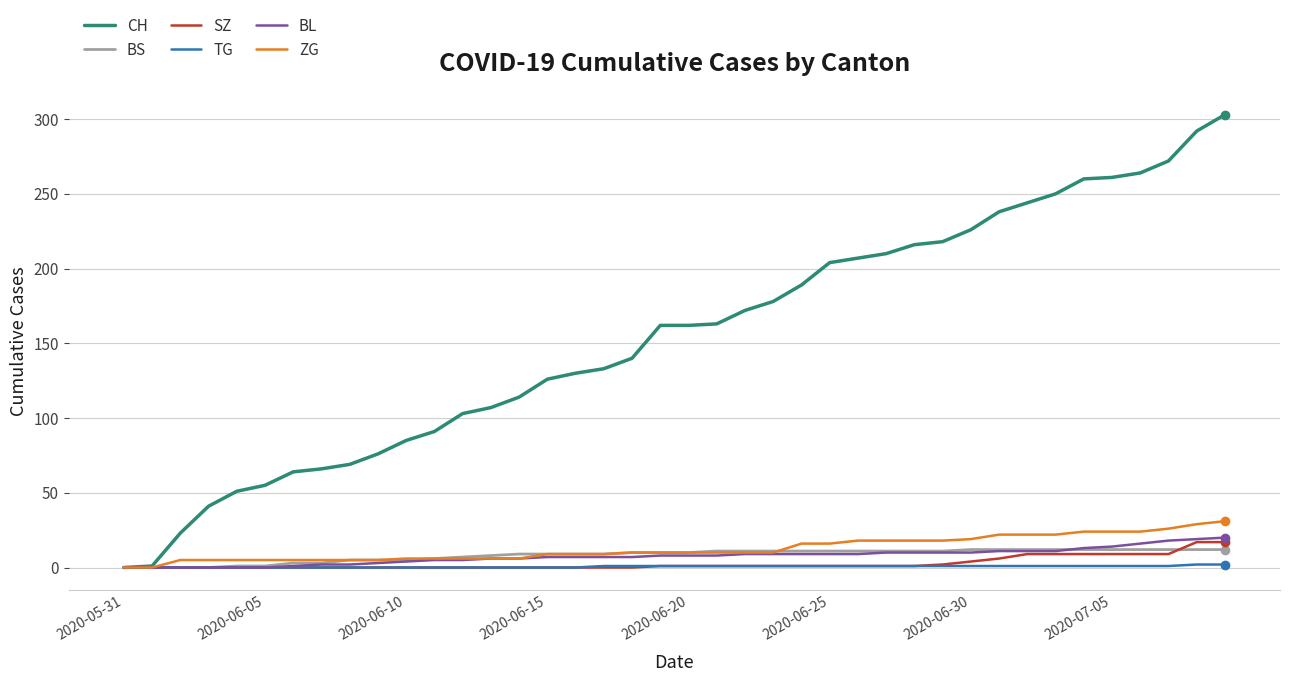

Which series has the widest spread of values?

CH